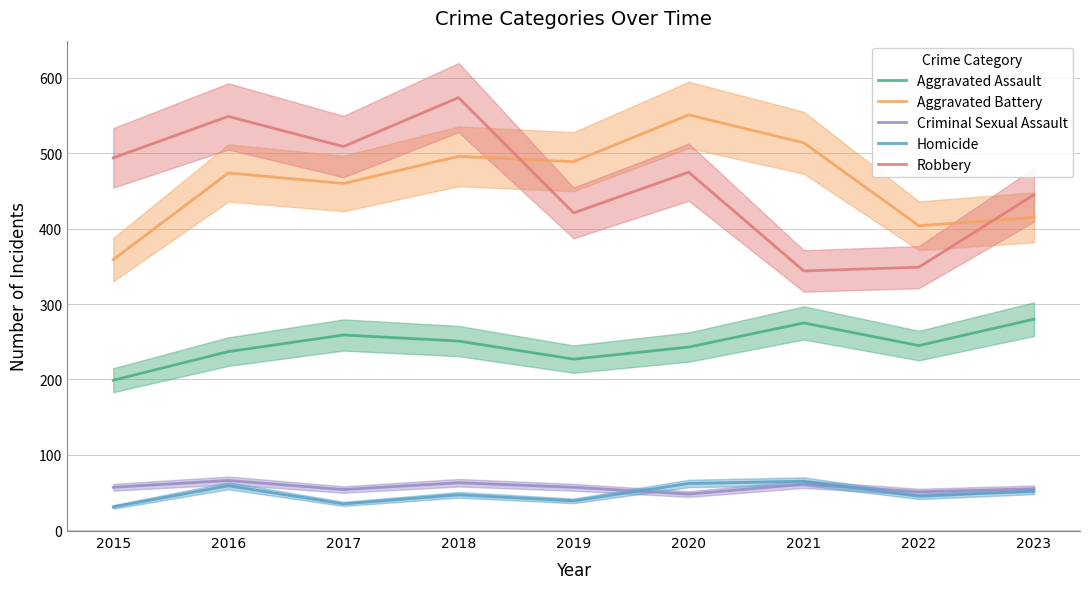

At 2022, list the series in order from largest to smallest.

Aggravated Battery, Robbery, Aggravated Assault, Criminal Sexual Assault, Homicide